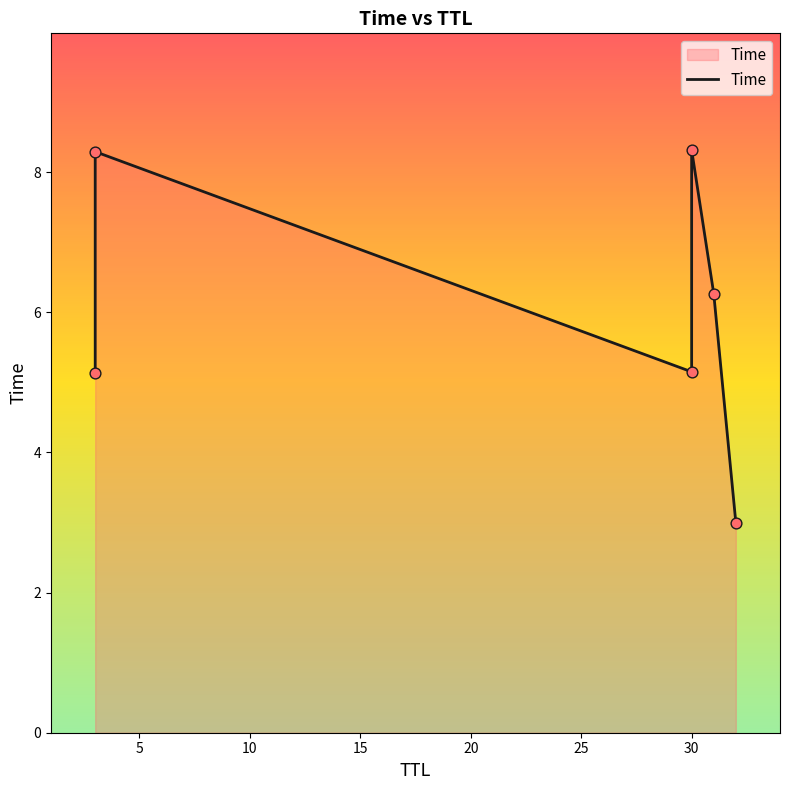

Between 25 and 5, which is larger?

5